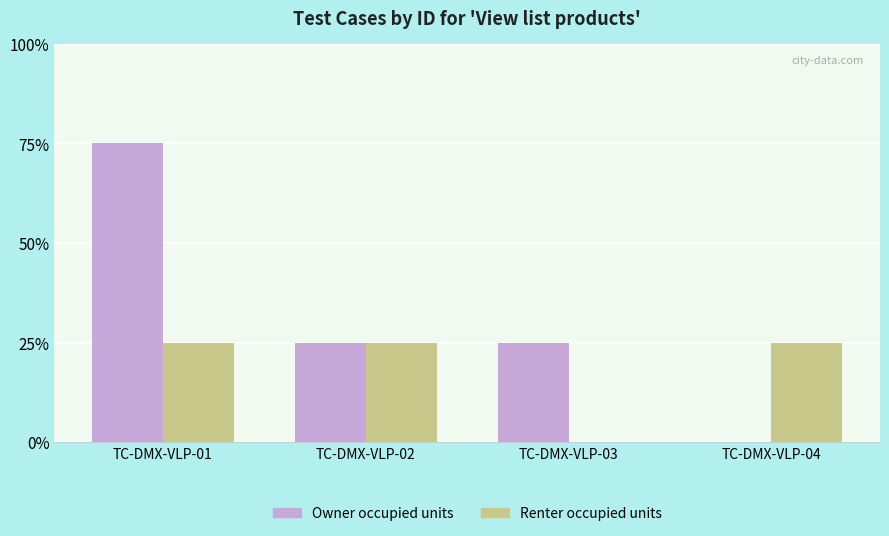

Reading left to right, transcribe all the data shown in this chart.

Owner occupied units: TC-DMX-VLP-01=3	TC-DMX-VLP-02=1	TC-DMX-VLP-03=1	TC-DMX-VLP-04=0
Renter occupied units: TC-DMX-VLP-01=1	TC-DMX-VLP-02=1	TC-DMX-VLP-03=0	TC-DMX-VLP-04=1